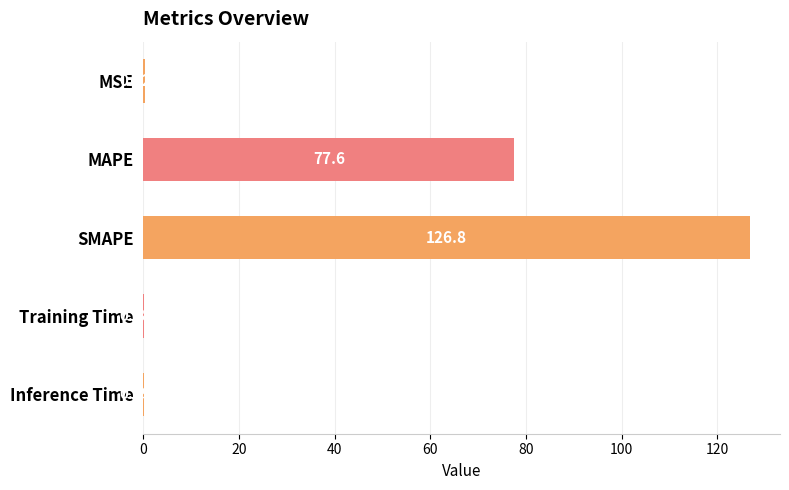

What is the maximum value shown in the chart?

126.8